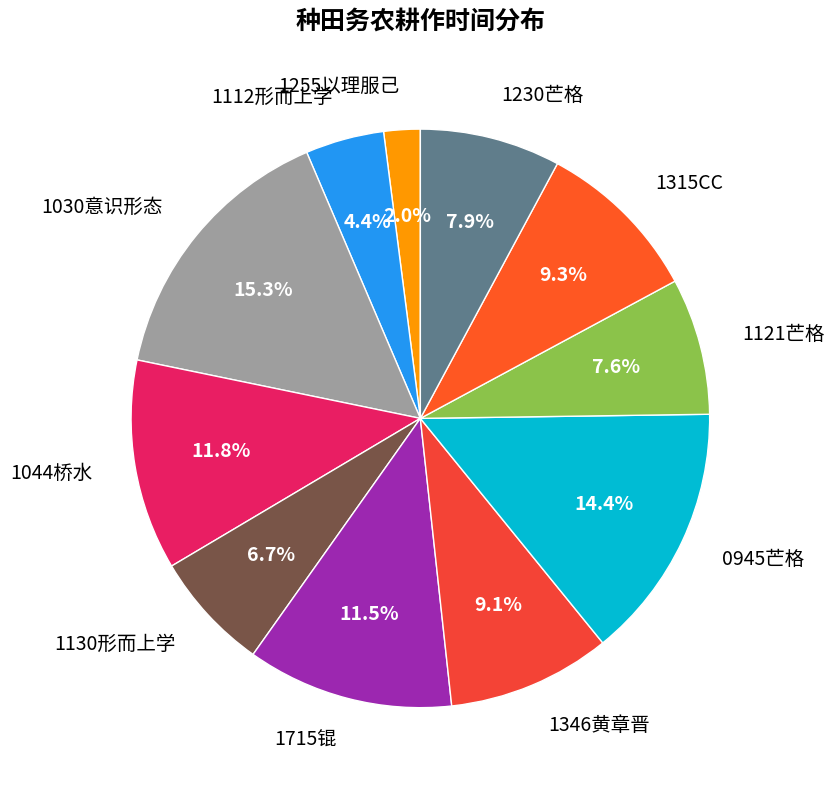

What is the total percentage of 1346黄章晋 and 1315CC?

18.4%